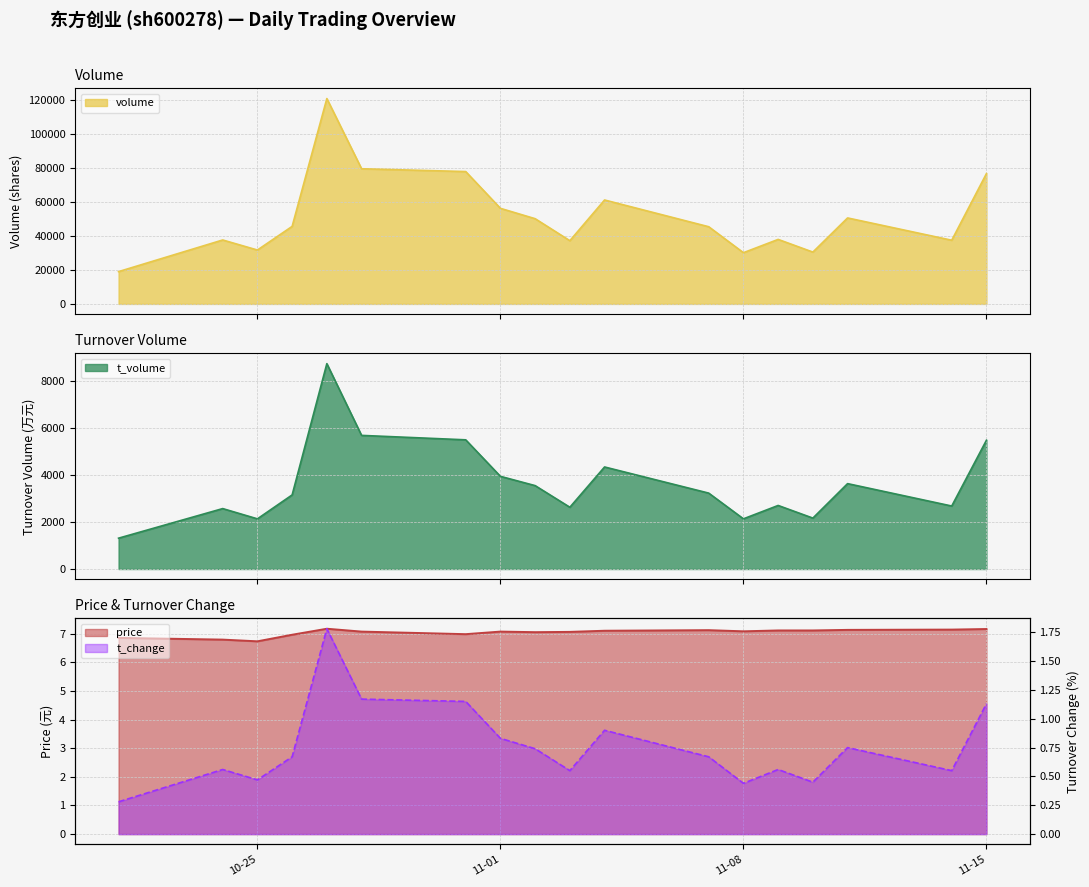

What is the lowest value of the volume series?

19039